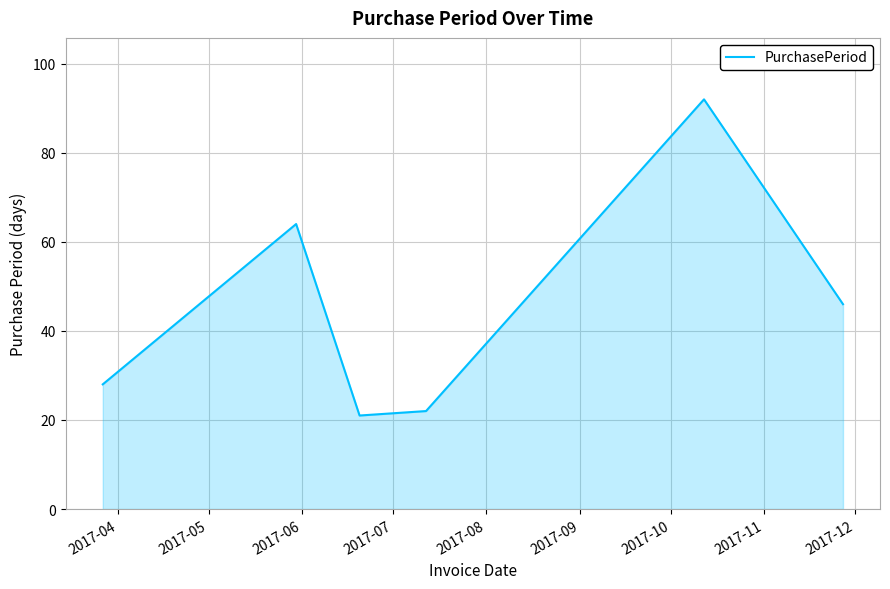

How many lines are shown in the chart?

1